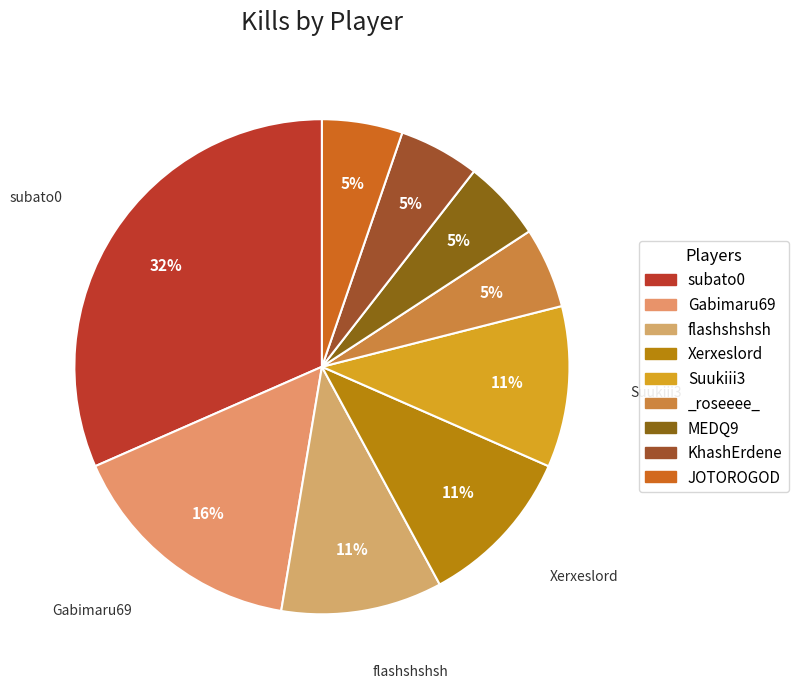

Does any single category account for the majority?

No